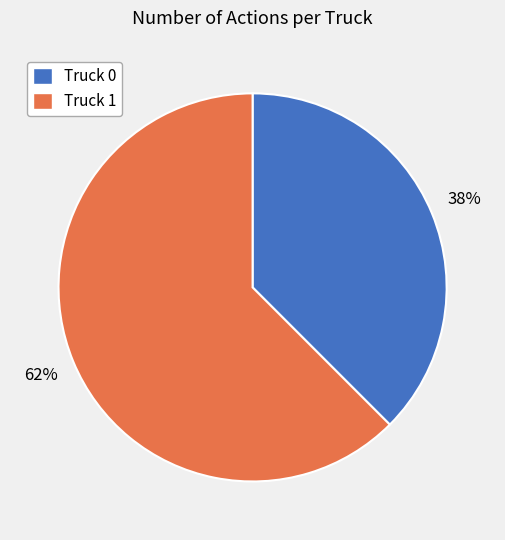

Is the sum of Truck 1 and Truck 0 greater than half?

Yes